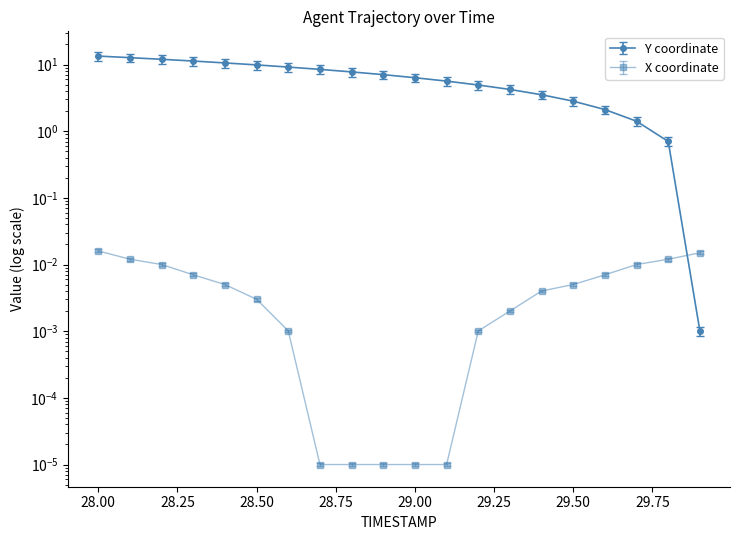

Where is X nearest to the value 0?

28.7